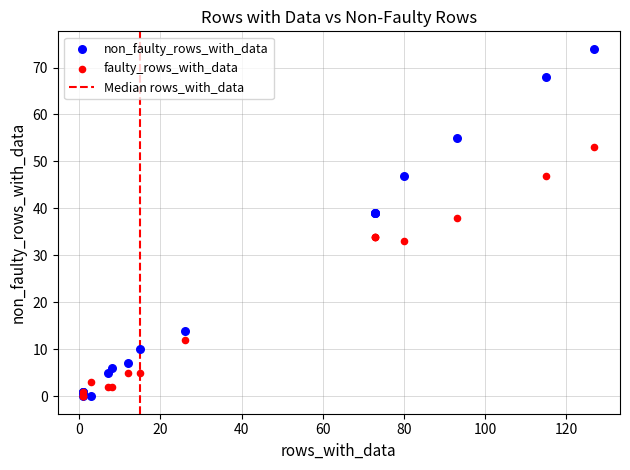

Across all series, what Y value is closest to 37?

38